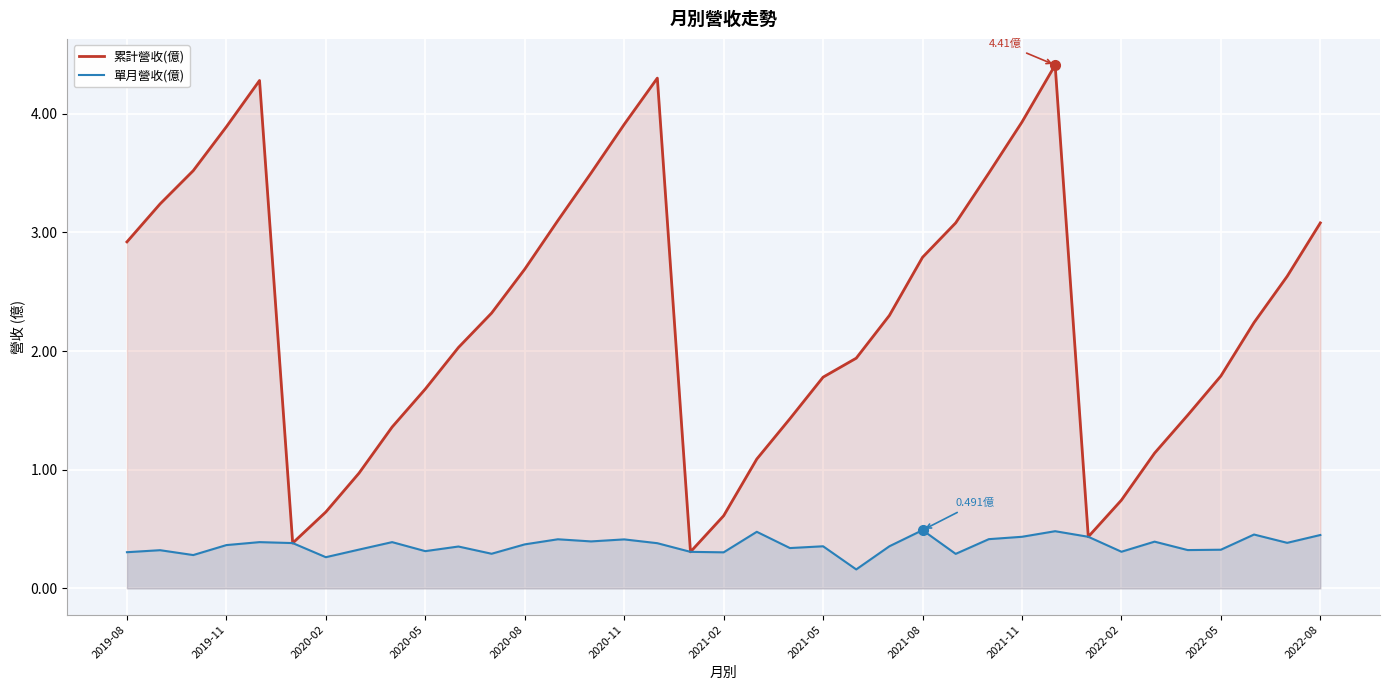

What are all the series names shown in the legend?

累計營收(億), 單月營收(億)